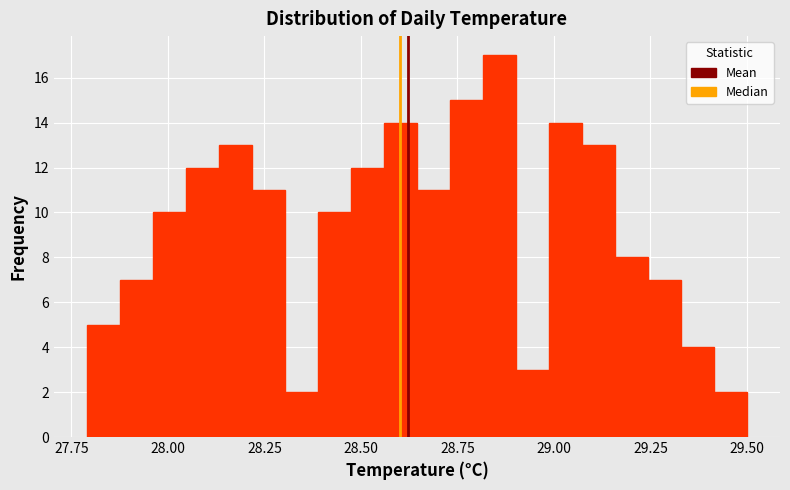

Around what value on the x-axis is the tallest bar? Give the approximate position of its centre, as read against the axis.

28.85